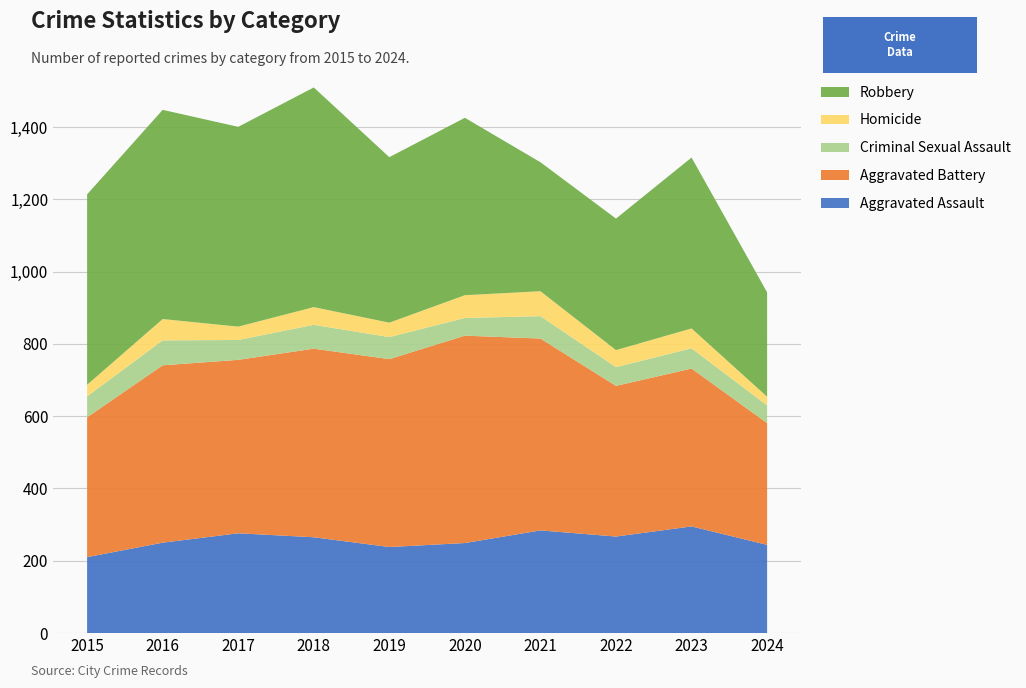

Reading left to right, what are all the values shown in this chart?

Aggravated Assault: 2015=210	2016=250	2017=276	2018=265	2019=238	2020=249	2021=284	2022=267	2023=295	2024=244
Aggravated Battery: 2015=387	2016=491	2017=480	2018=522	2019=520	2020=574	2021=531	2022=417	2023=437	2024=337
Criminal Sexual Assault: 2015=58	2016=69	2017=55	2018=66	2019=61	2020=49	2021=62	2022=52	2023=56	2024=49
Homicide: 2015=32	2016=59	2017=37	2018=49	2019=40	2020=63	2021=69	2022=47	2023=55	2024=24
Robbery: 2015=527	2016=579	2017=553	2018=608	2019=458	2020=491	2021=357	2022=364	2023=473	2024=289